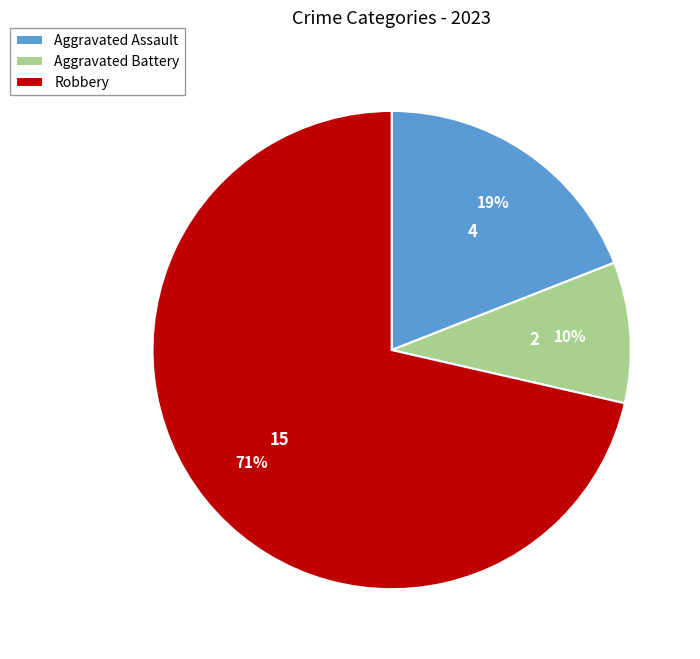

Between Aggravated Battery and Robbery, which is larger?

Robbery